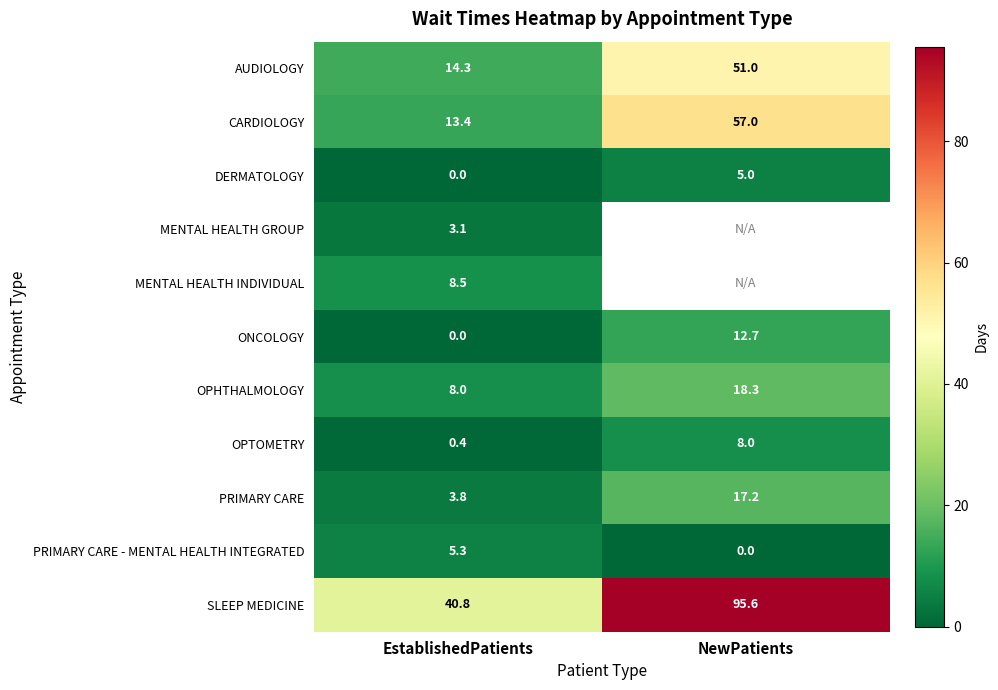

At how many categories does at least one series exceed 2?

2